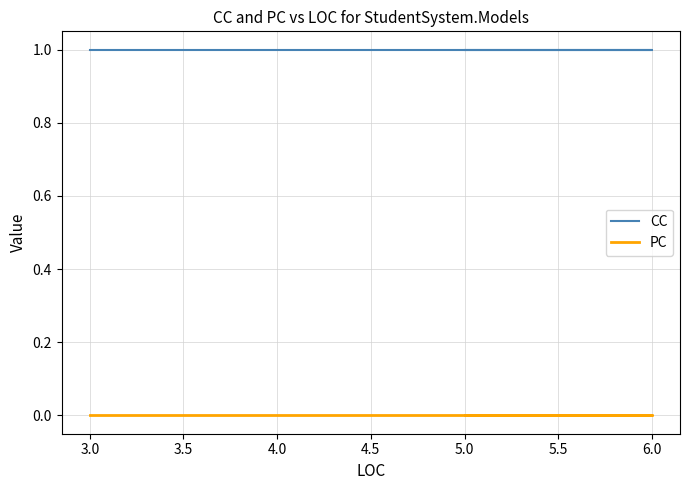

Reading left to right, list all the values displayed in this chart.

CC: 1	1	1
PC: 0	0	0